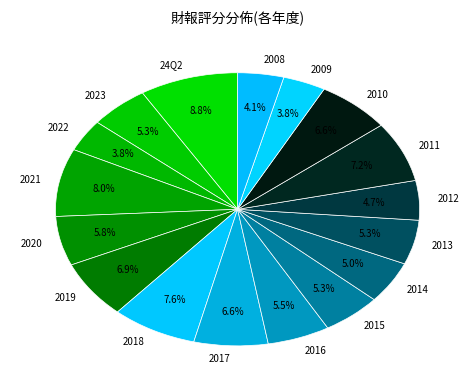

Which slice is the largest?

24Q2